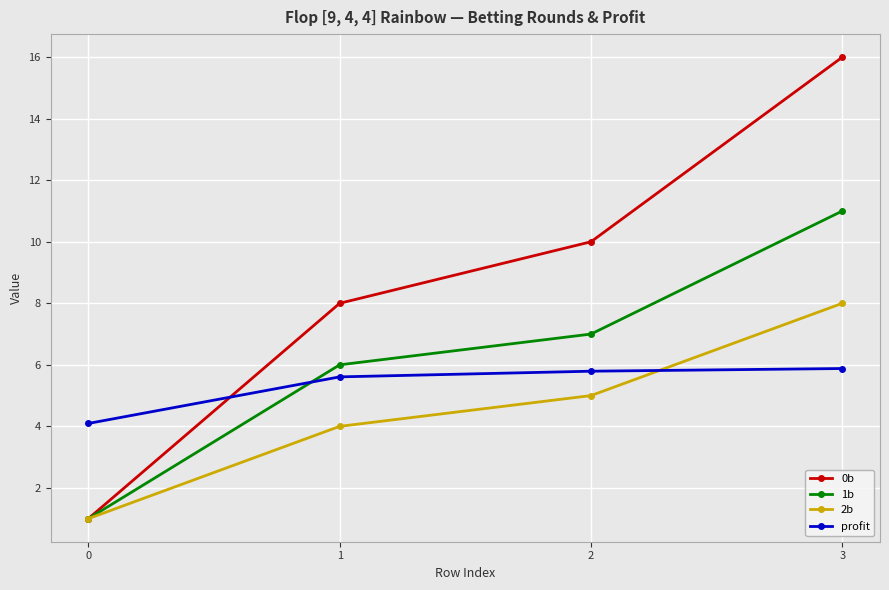

Between 2 and 3, which series saw the biggest shift?

0b